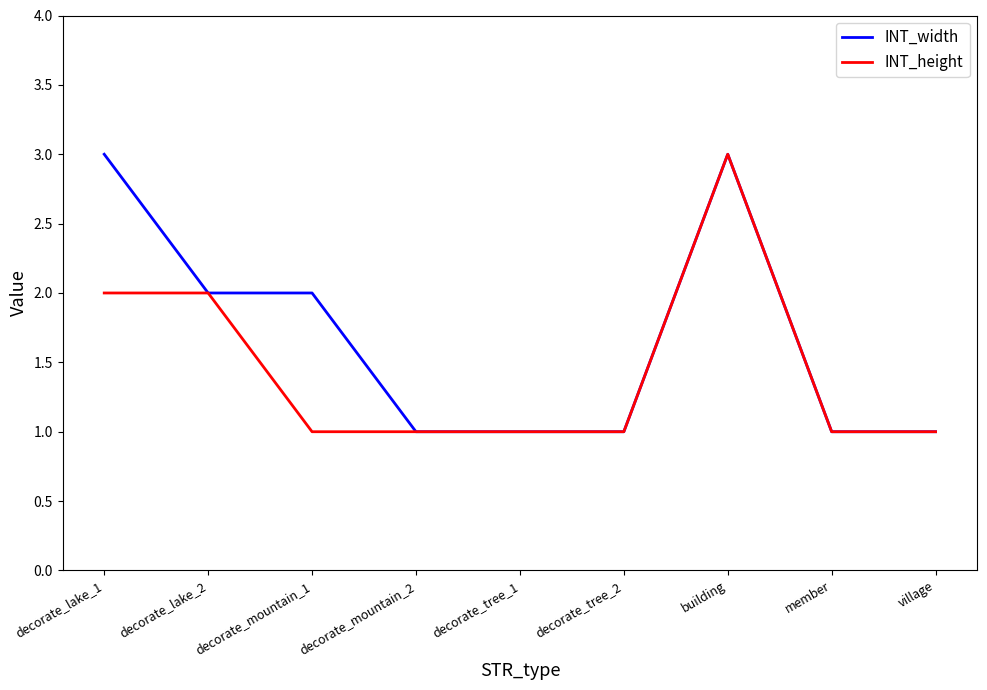

How many lines are shown in the chart?

2